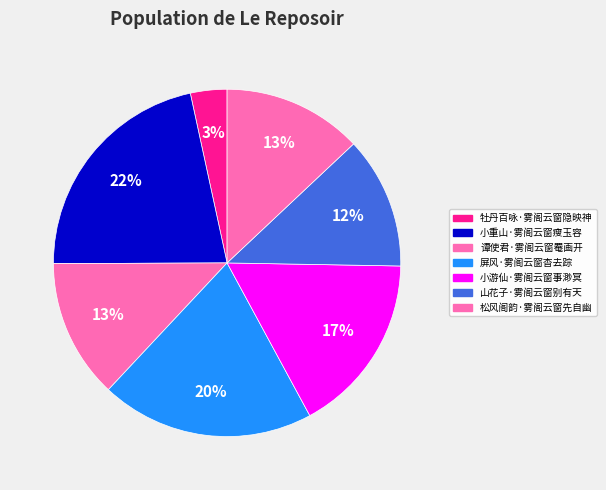

True or false: 谭使君·雾阁云窗罨画开 accounts for 13% of the total.

True